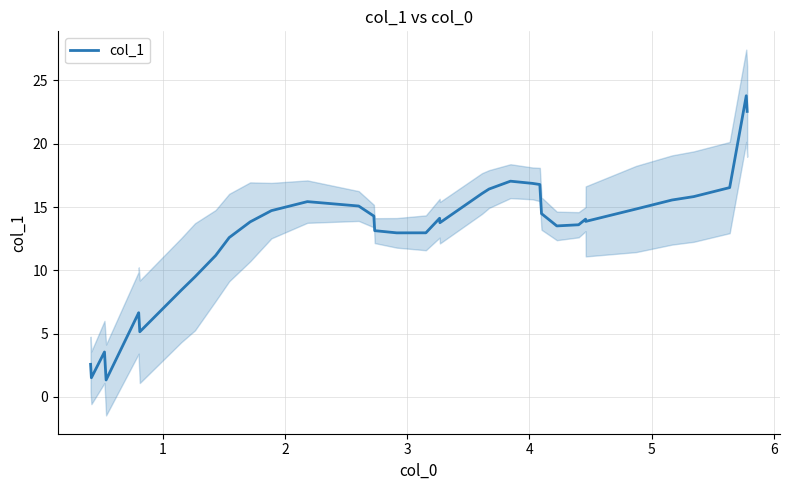

What is the minimum value for col_1?

1.3